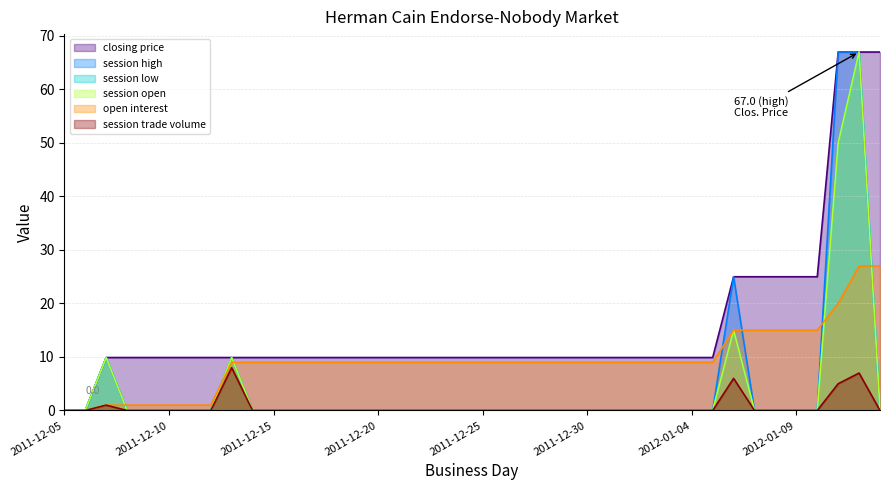

Rank the series at 2012-01-07 from highest to lowest value.

closing price, open interest, session high, session low, session open, session trade volume